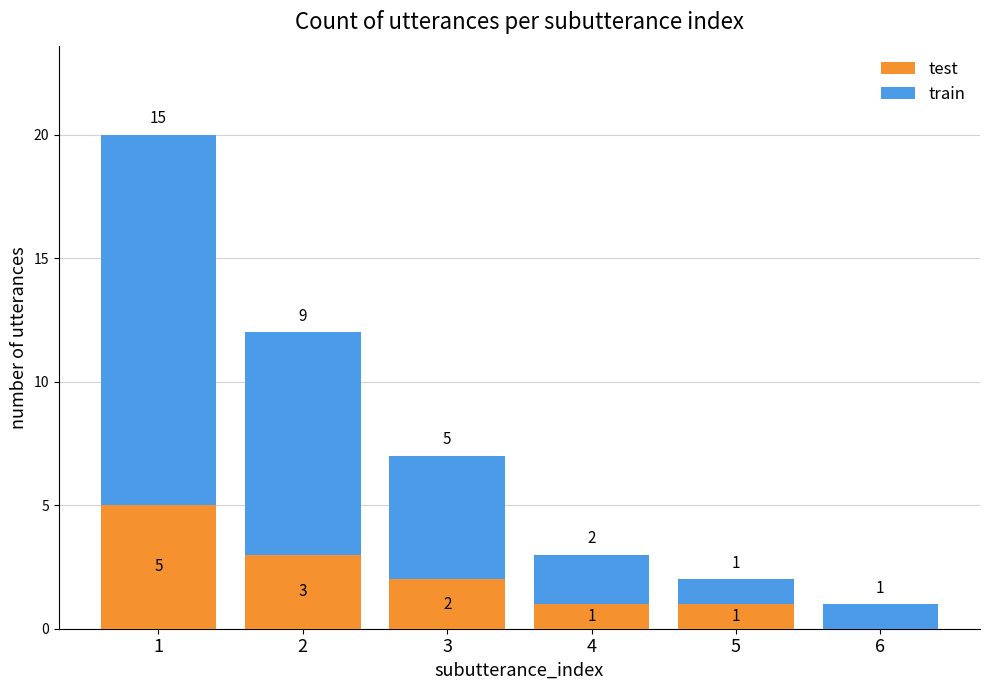

Is it true that test equals -3 at 6?

False